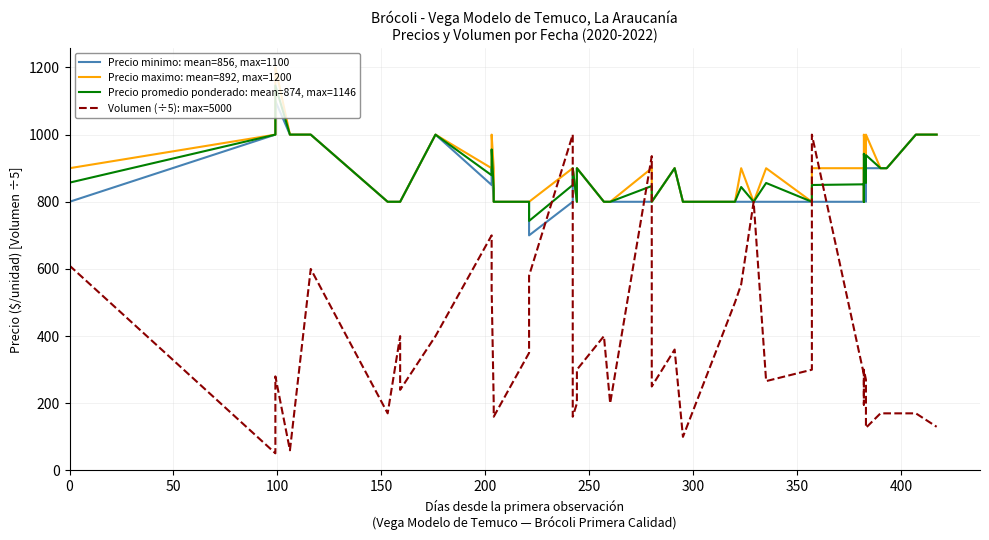

The value of Precio promedio ponderado: mean=874, max=1146 at 400 is 1000. True or false?

True